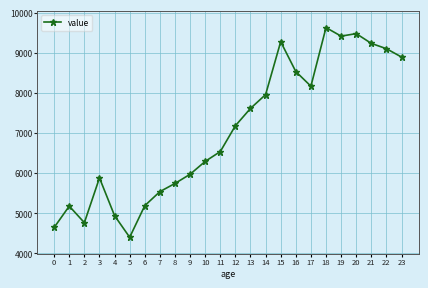

The value at 0 is 4649. True or false?

True